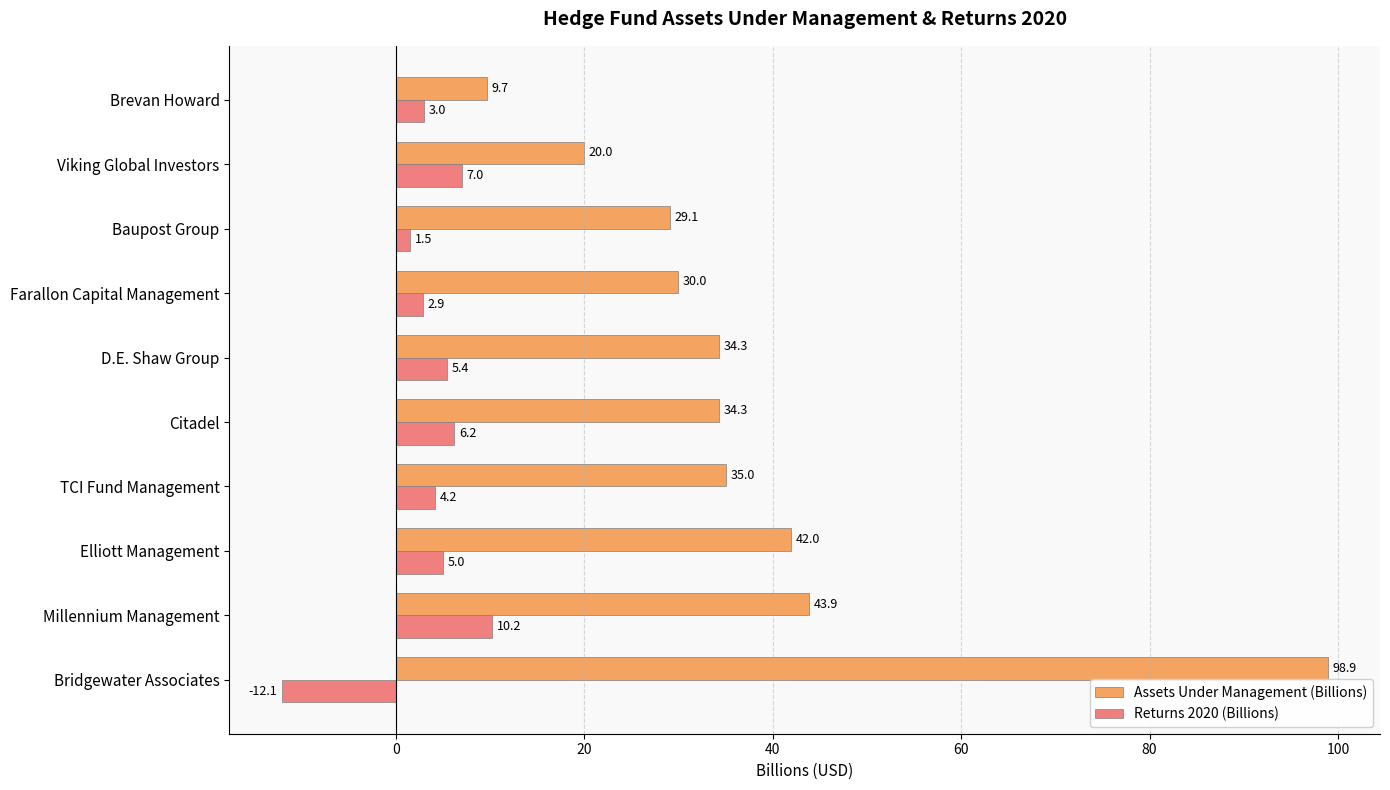

At how many categories does at least one series exceed 65?

1